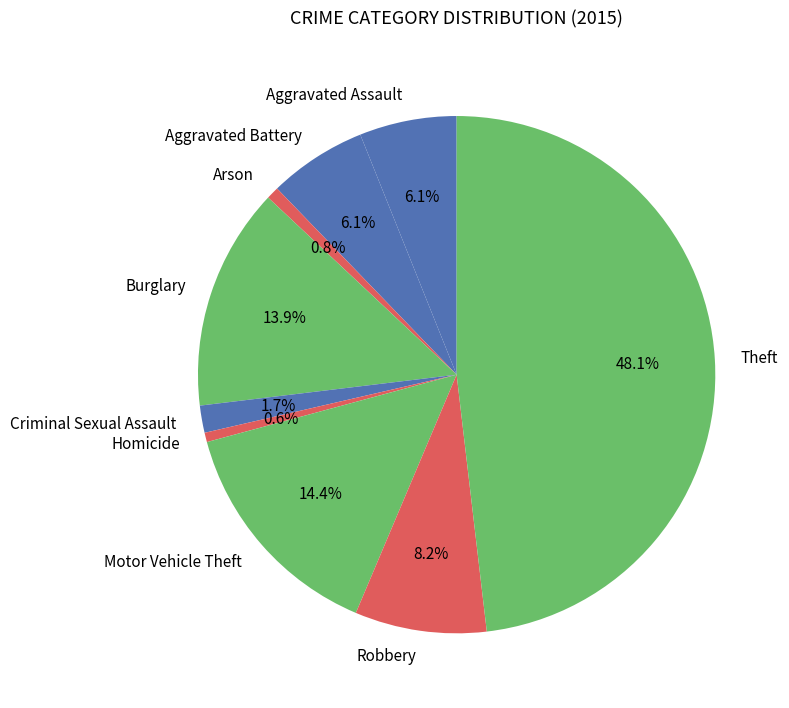

How much of the chart is everything except Robbery?

91.8%